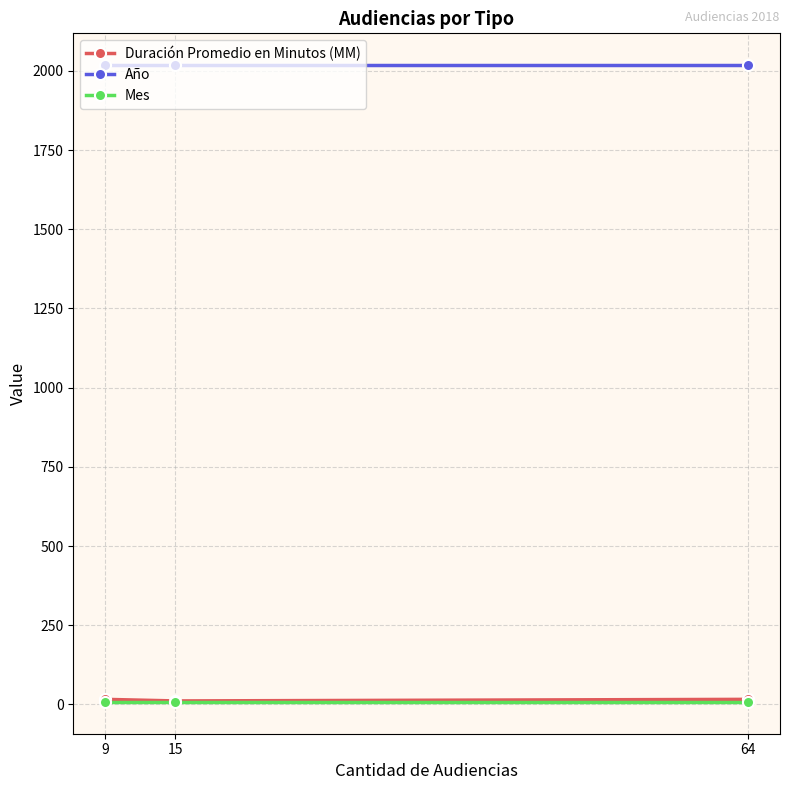

Read the Año value at 15.

2018